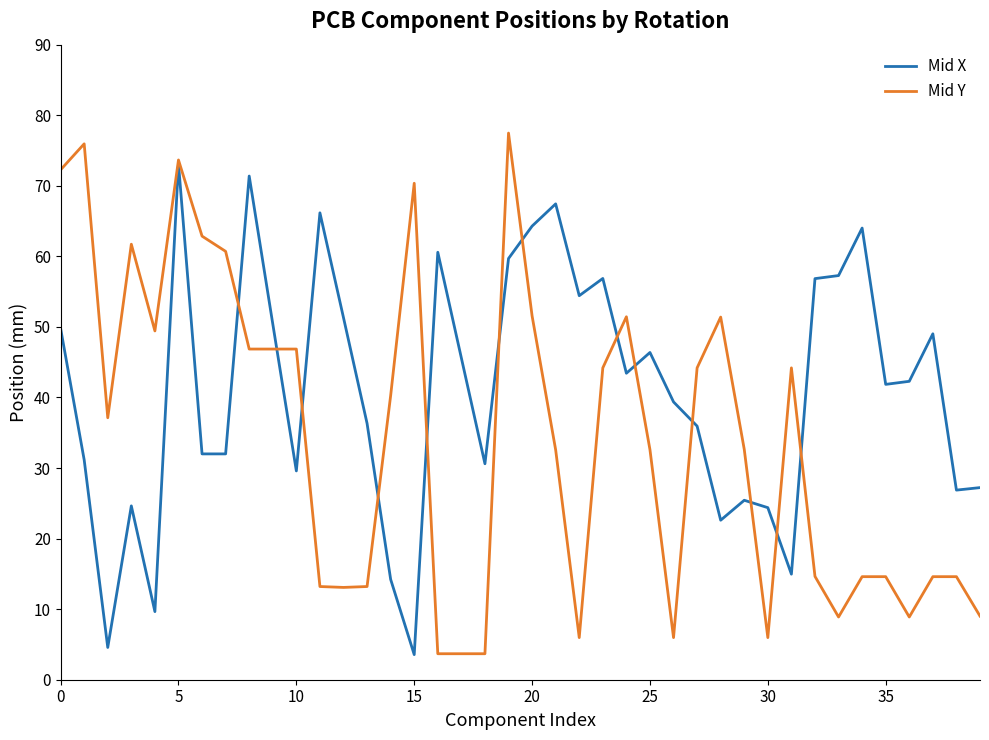

True or false: Mid X has more than 0 interior local peaks.

True